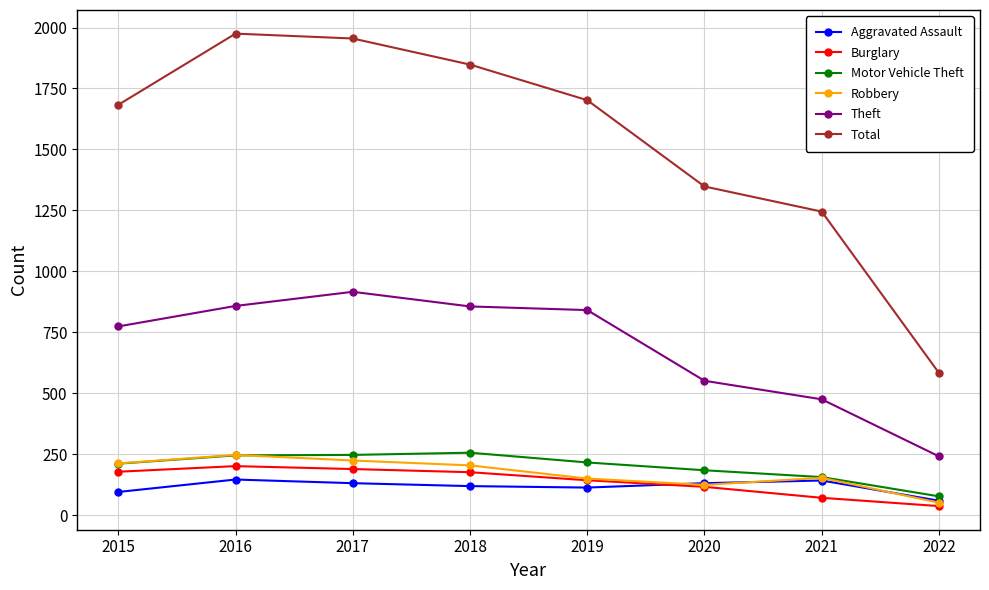

True or false: Burglary and Motor Vehicle Theft intersect in this chart.

False